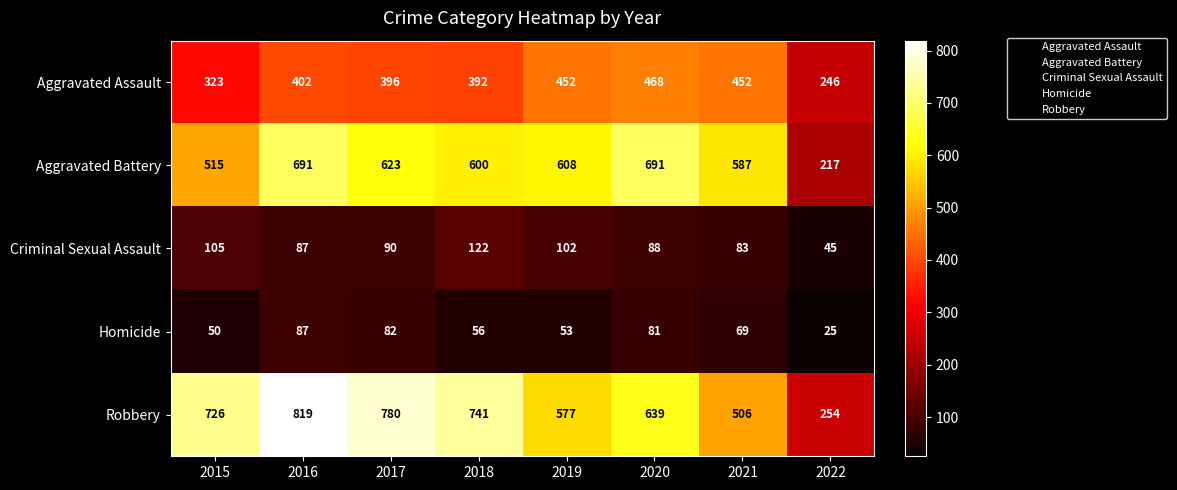

What is the difference between the Homicide values at 2016 and 2022?

62